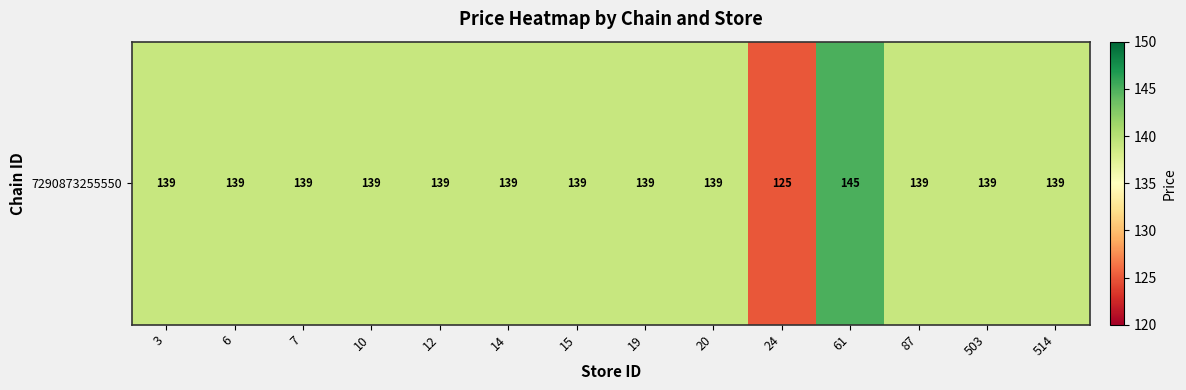

Count the number of categories in the chart.

14